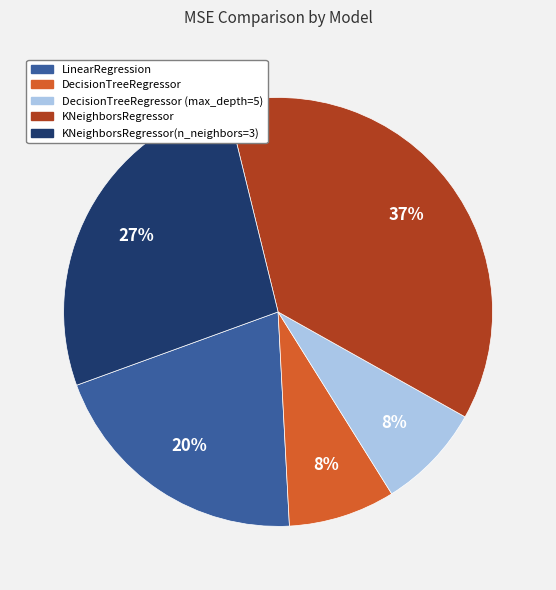

Combined, do DecisionTreeRegressor (max_depth=5) and DecisionTreeRegressor account for over 50%?

No